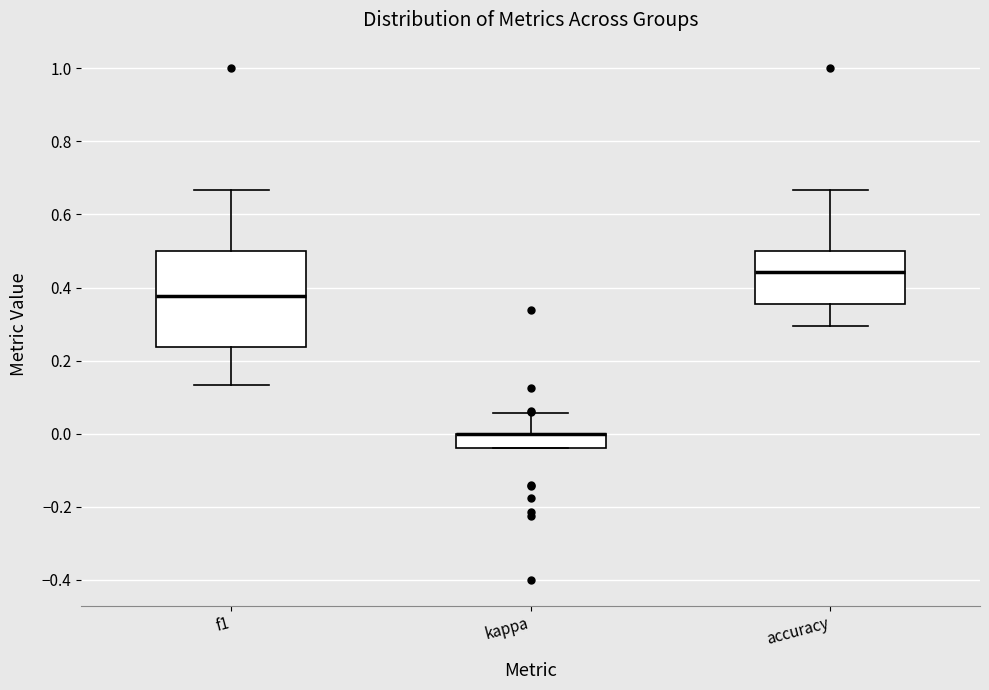

Comparing the boxes themselves (not the whiskers), which one is the tallest?

f1